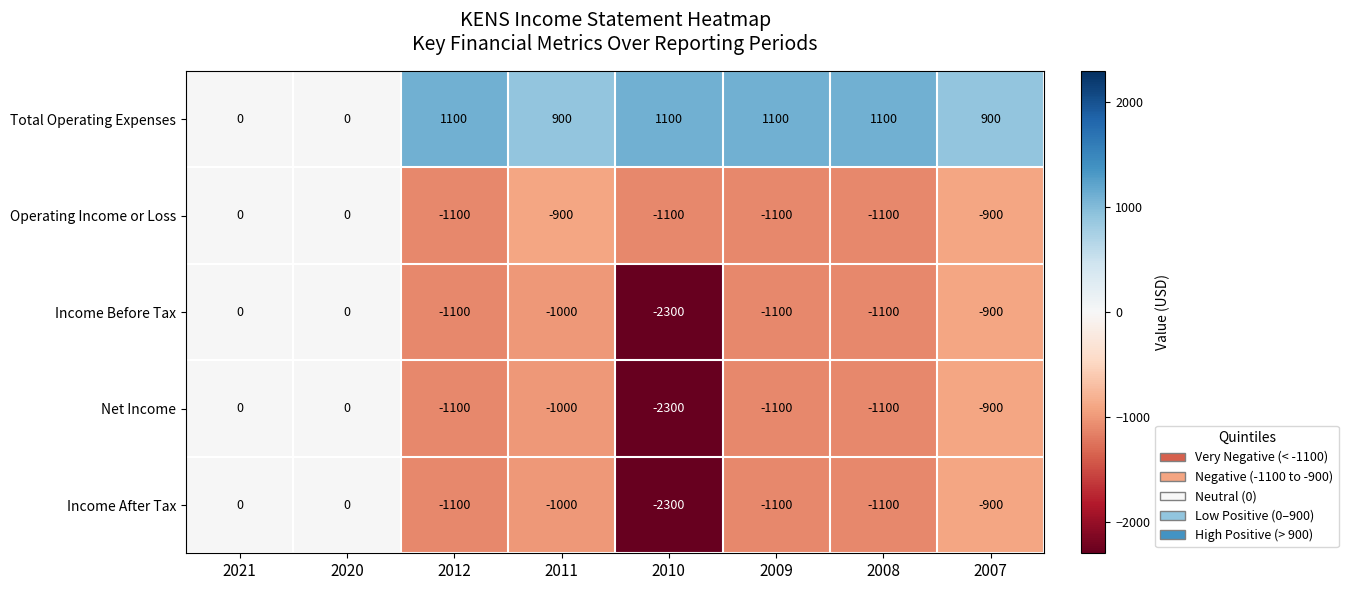

What is the sum of the Income Before Tax values at 2011 and 2010?

-3300